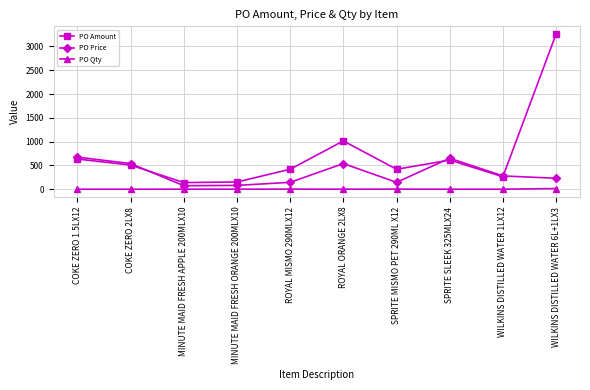

The PO Amount series shows 626.8 at SPRITE MISMO PET 290ML X12. True or false?

False